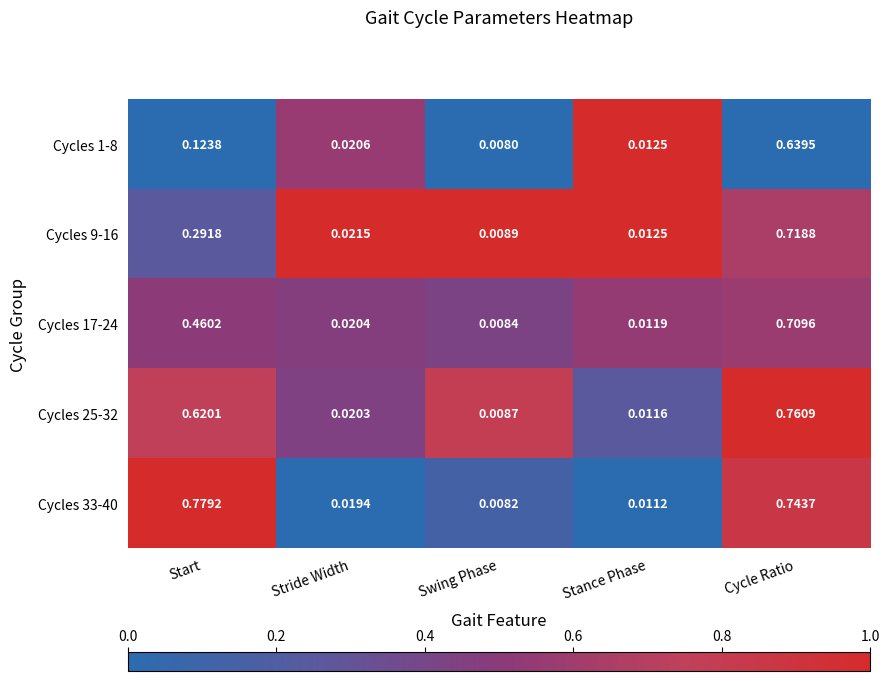

At which category is the sum across all series the highest?

Cycle Ratio